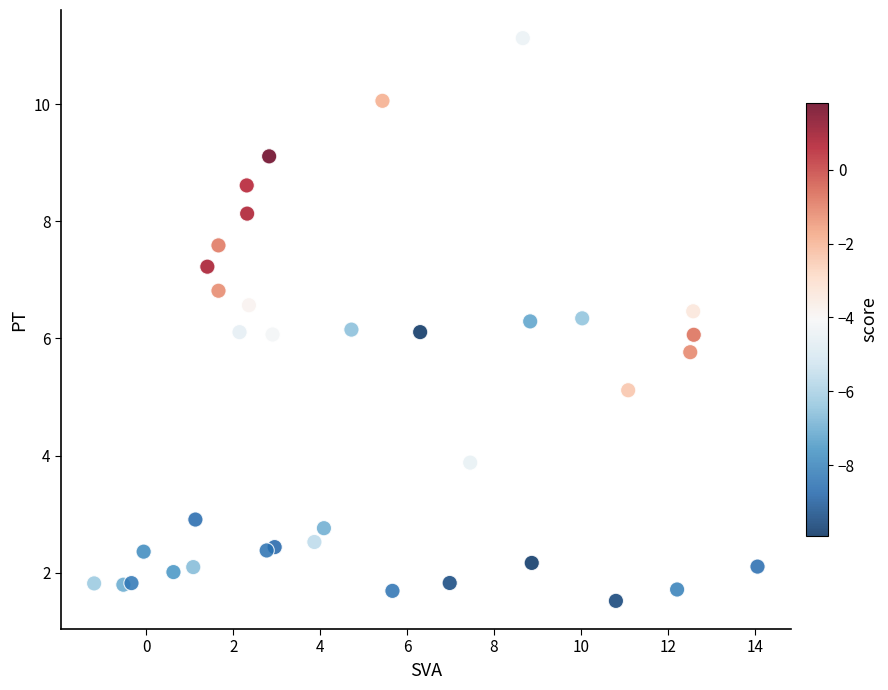

What is the range of Y values (max minus min)?

9.6